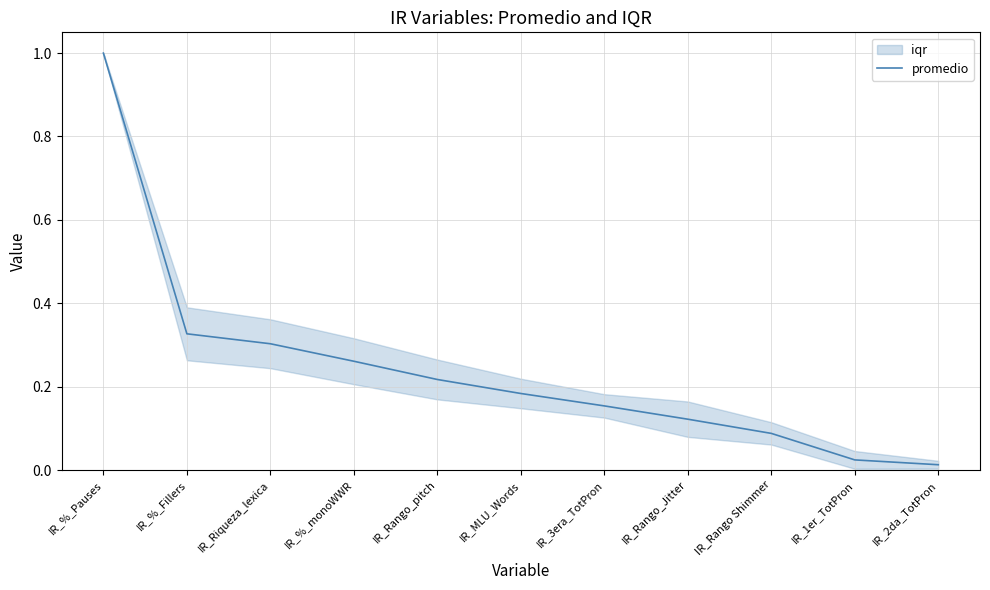

Which has a higher value, IR_Rango Shimmer or IR_%_monoWWR?

IR_%_monoWWR